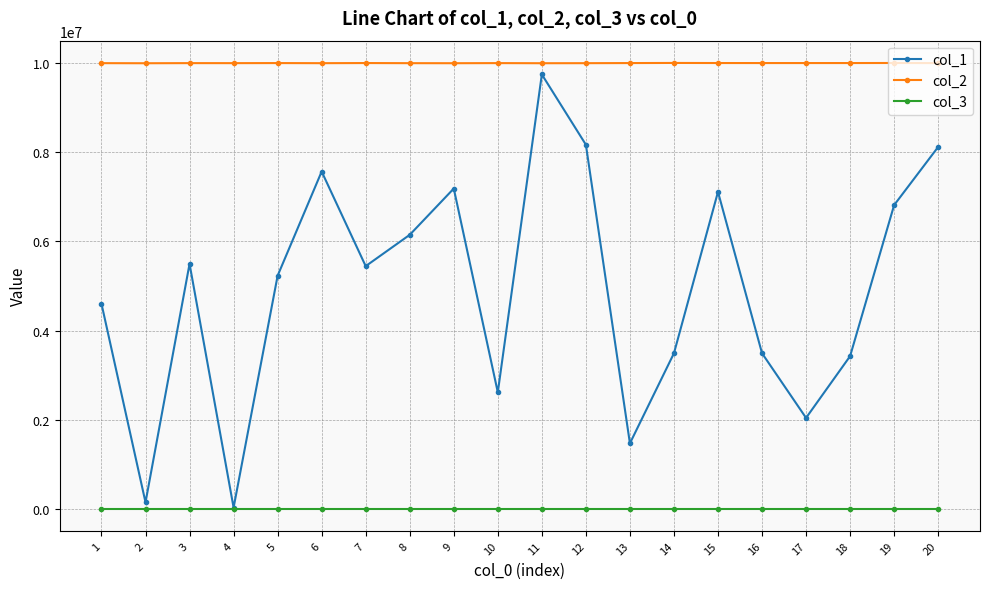

What is the greatest value displayed?

10008474